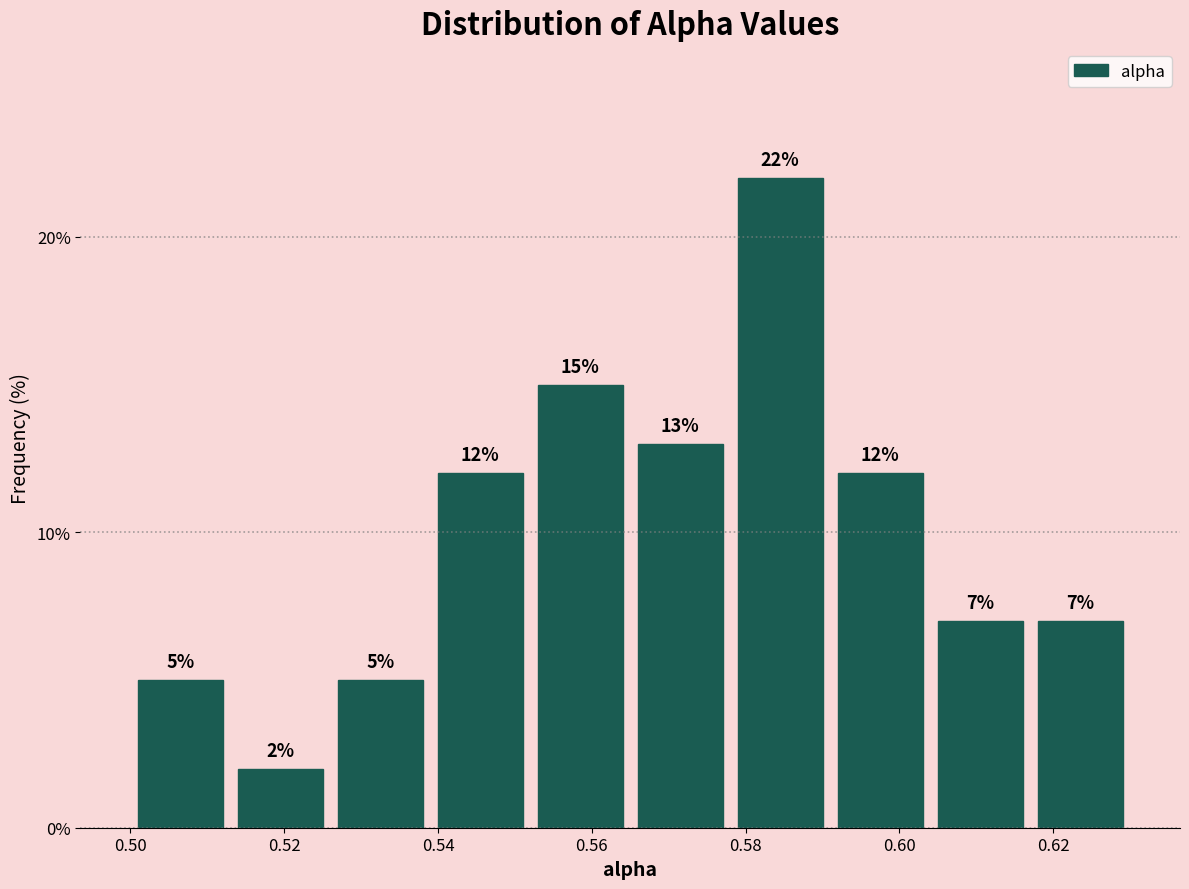

Which range on the x-axis has the tallest bar?

0.578 to 0.591